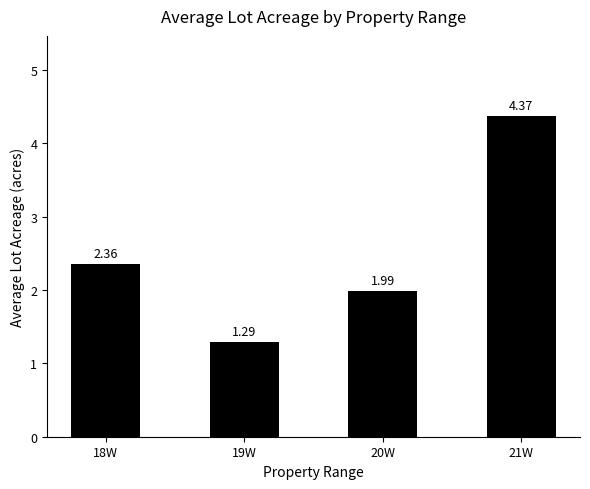

Approximately how many times larger is the value at 19W compared to 20W?

0.6